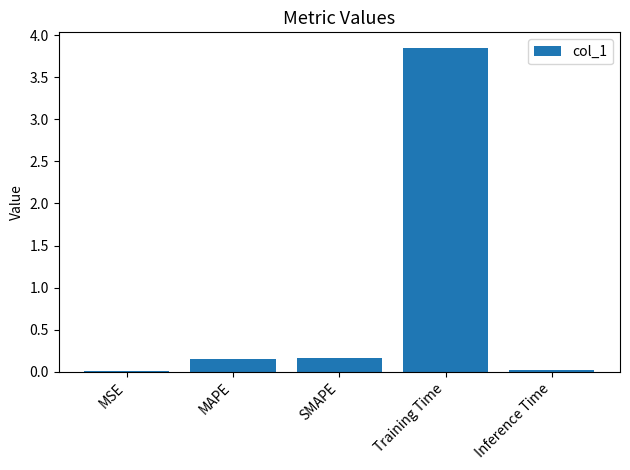

How many bars are there in total?

5